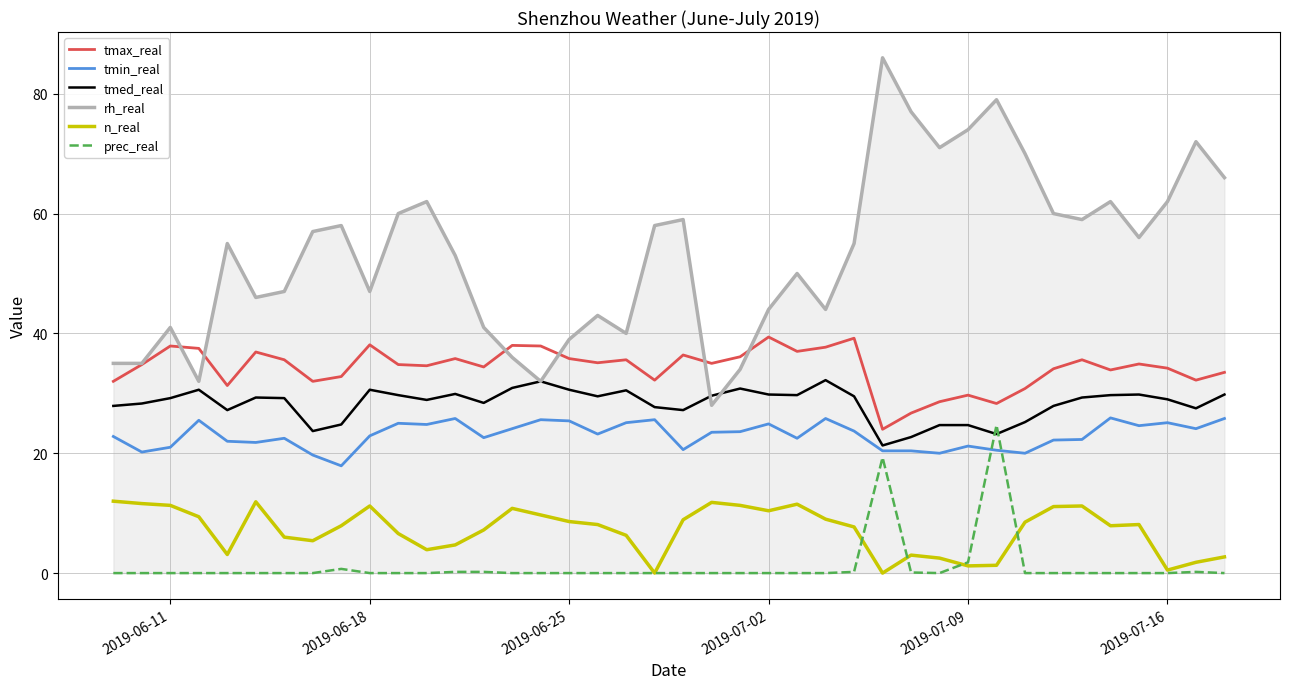

True or false: rh_real and n_real intersect in this chart.

False